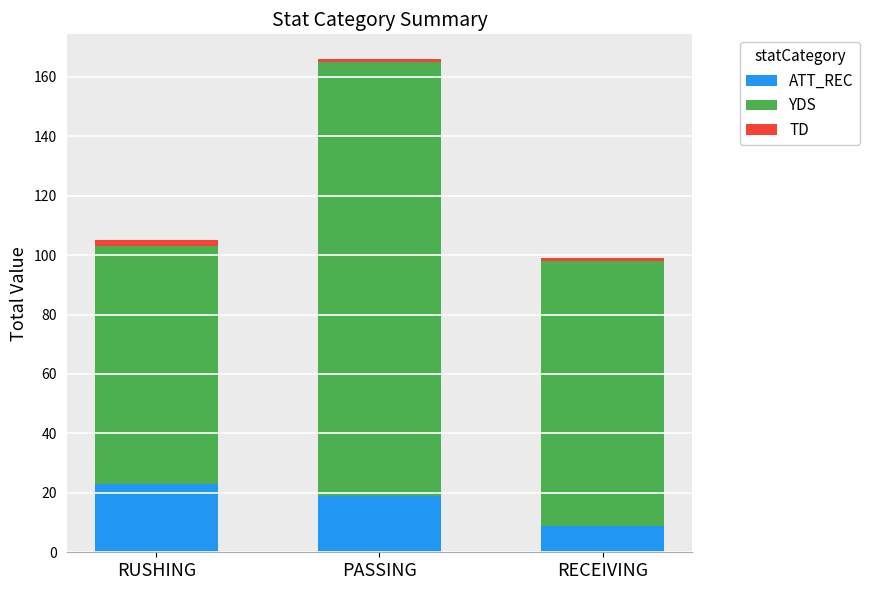

At which category is the sum across all series the highest?

PASSING